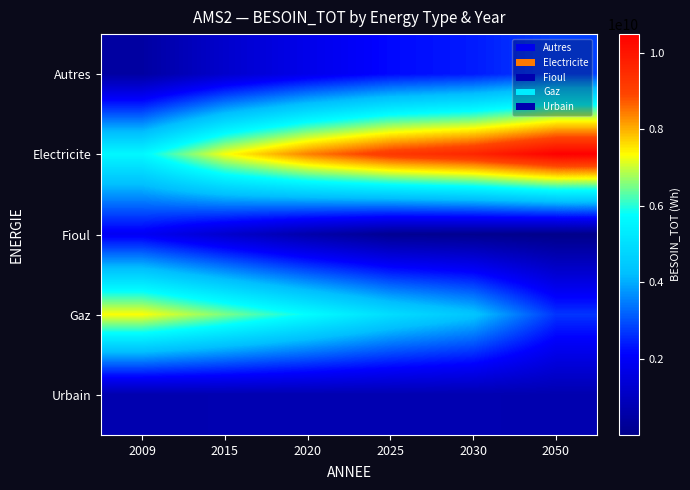

Which series has the largest range (max minus min)?

Electricite